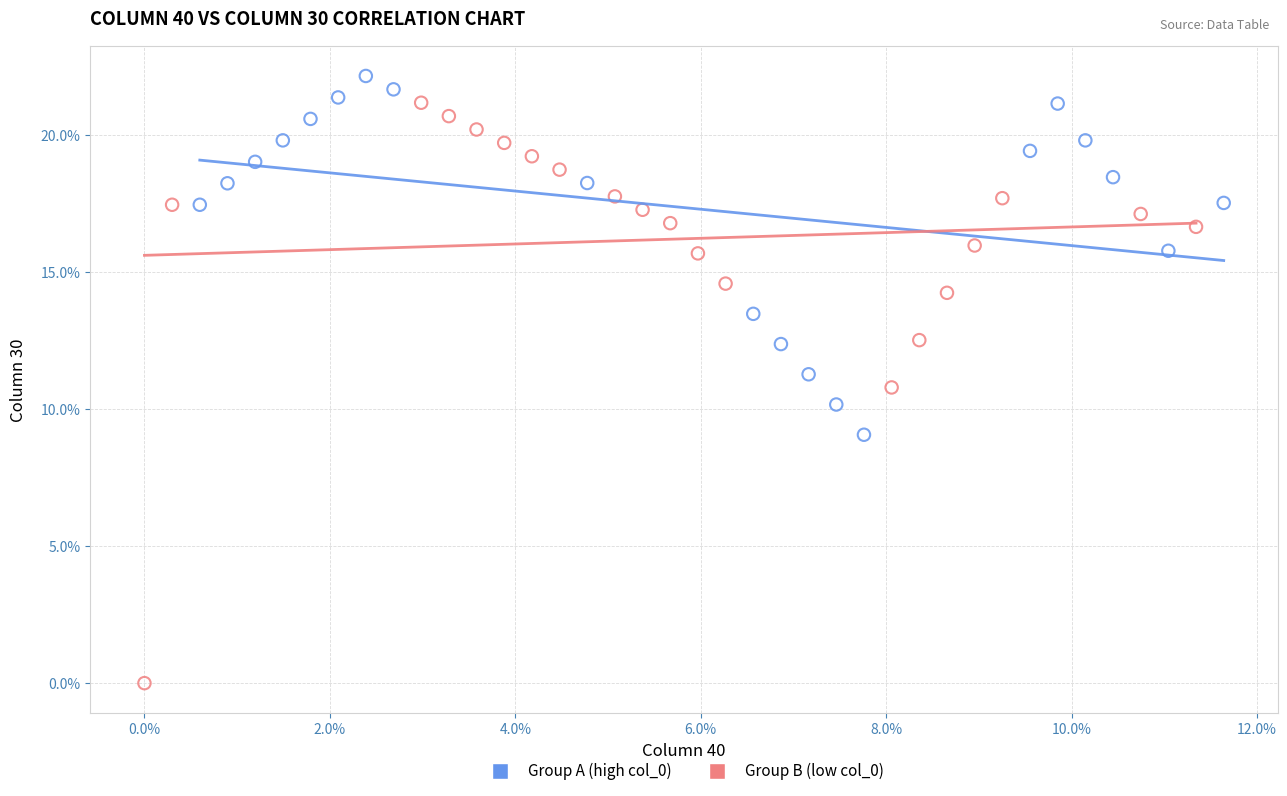

Which series contains the lowest Y value?

Group B (low col_0)